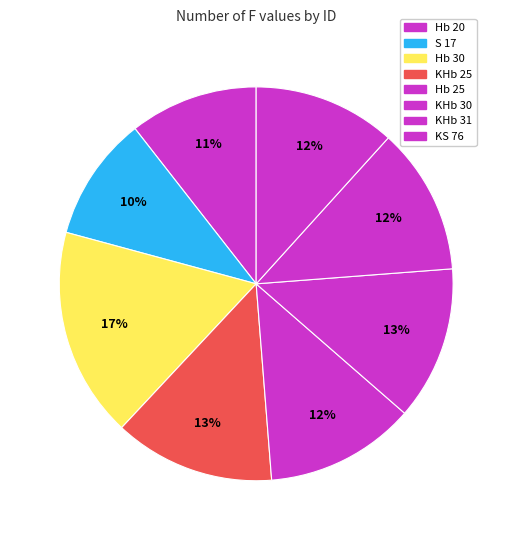

How many slices are in this pie chart?

8